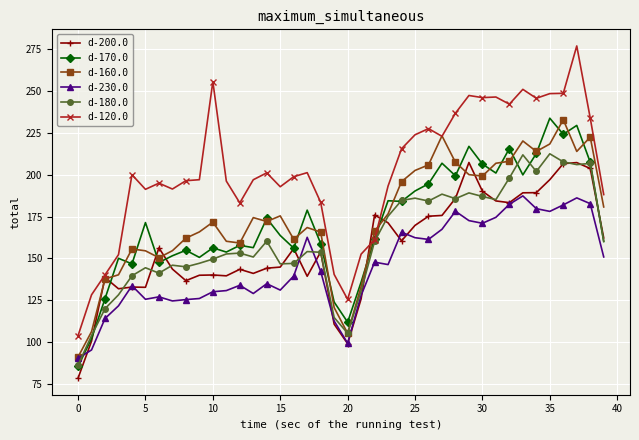

True or false: d-120.0 and d-230.0 intersect in this chart.

False